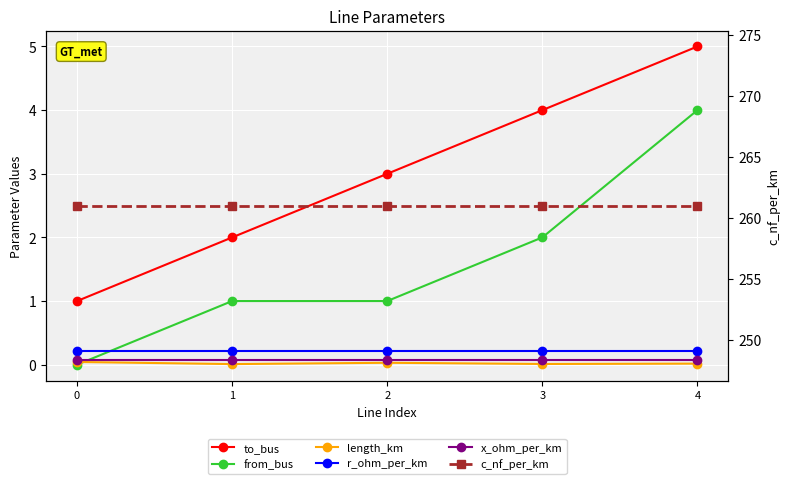

Reading left to right, transcribe all the data shown in this chart.

to_bus: 0=1.0	1=2.0	2=3.0	3=4.0	4=5.0
from_bus: 0=0.0	1=1.0	2=1.0	3=2.0	4=4.0
length_km: 0=0.0	1=0.0	2=0.0	3=0.0	4=0.0
r_ohm_per_km: 0=0.2	1=0.2	2=0.2	3=0.2	4=0.2
x_ohm_per_km: 0=0.1	1=0.1	2=0.1	3=0.1	4=0.1
c_nf_per_km: 0=261.0	1=261.0	2=261.0	3=261.0	4=261.0